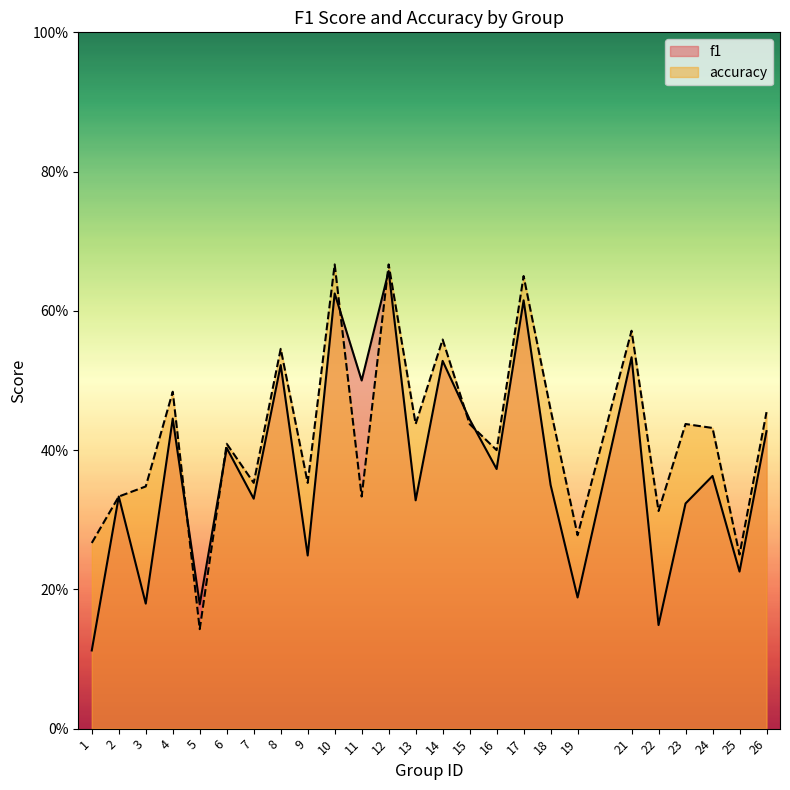

Rank the series at 25 from lowest to highest value.

f1, accuracy